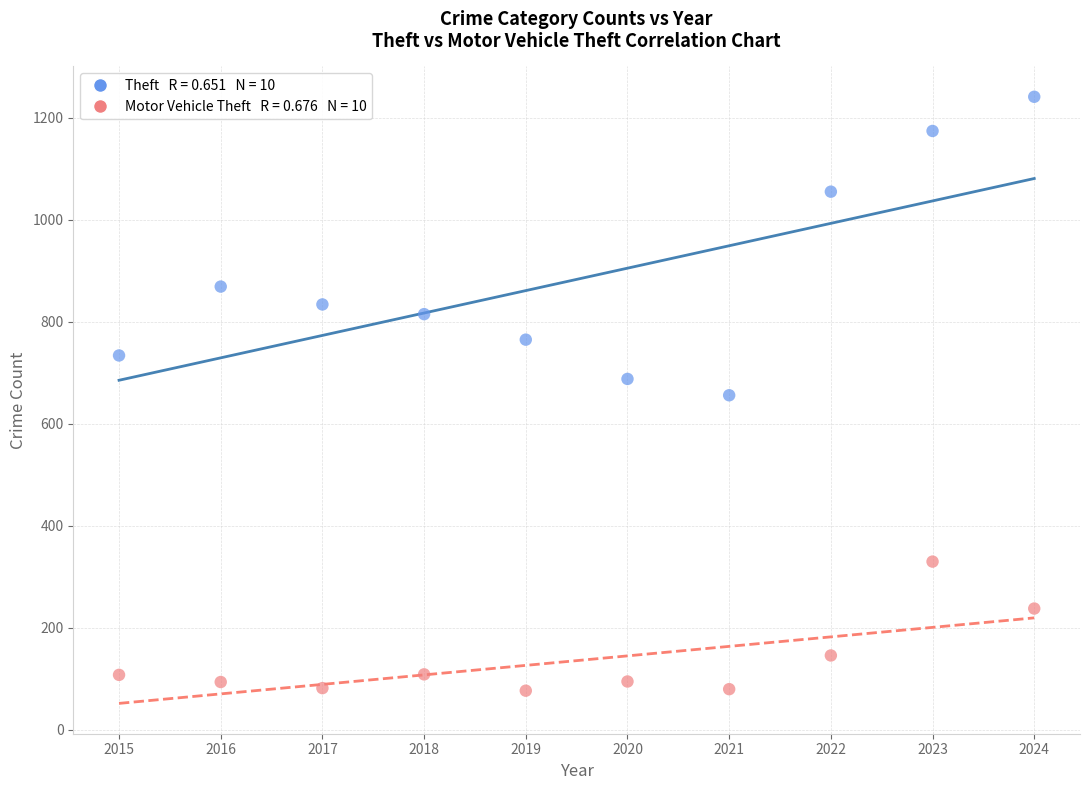

Across all data points, what is the range of X values (max minus min)?

9